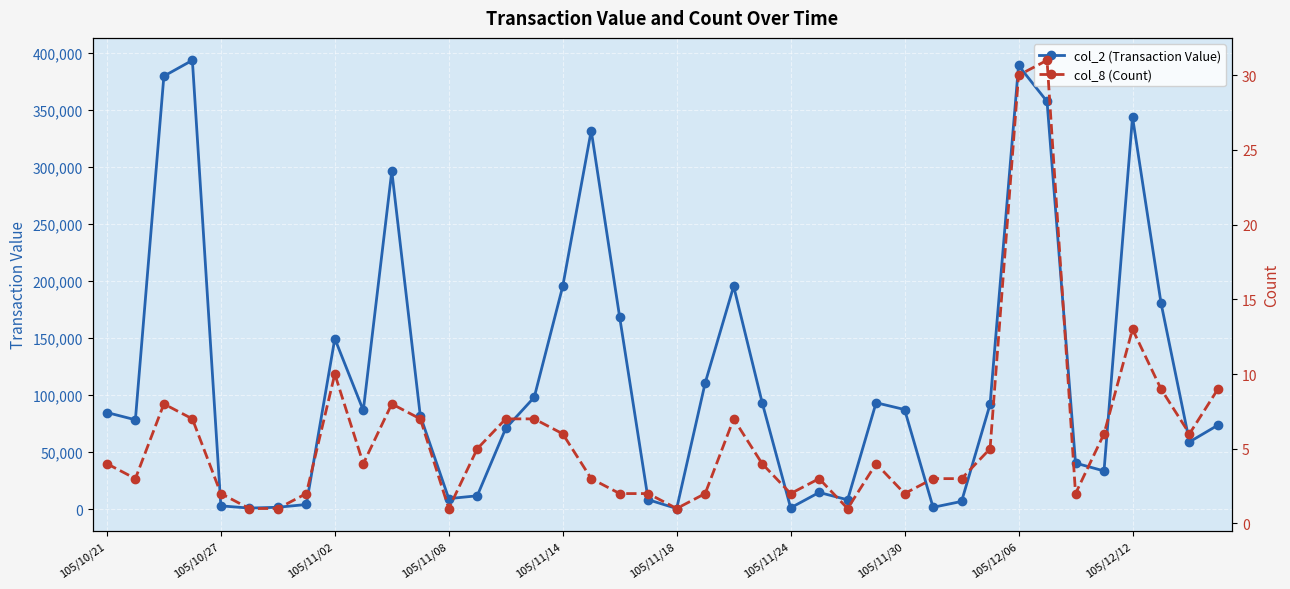

At 105/11/30, list the series in order from largest to smallest.

col_2 (Transaction Value), col_8 (Count)